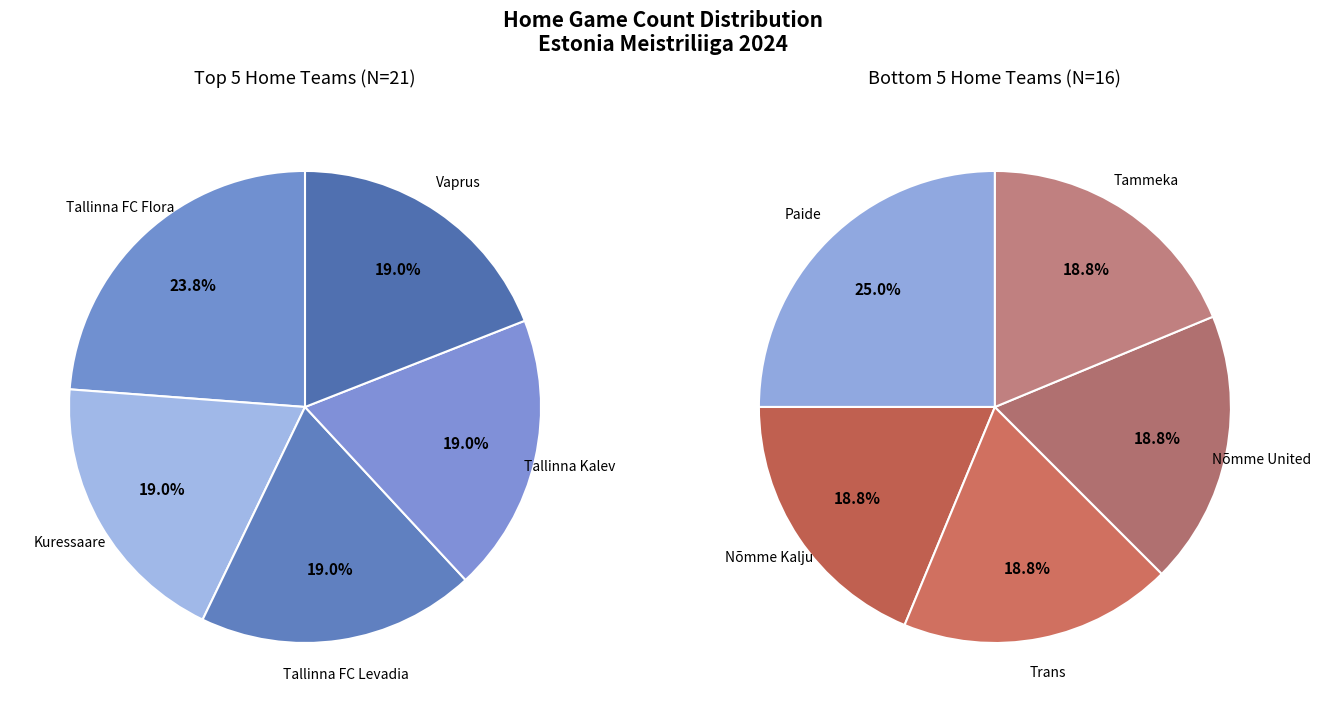

Is there a majority slice in this chart?

No